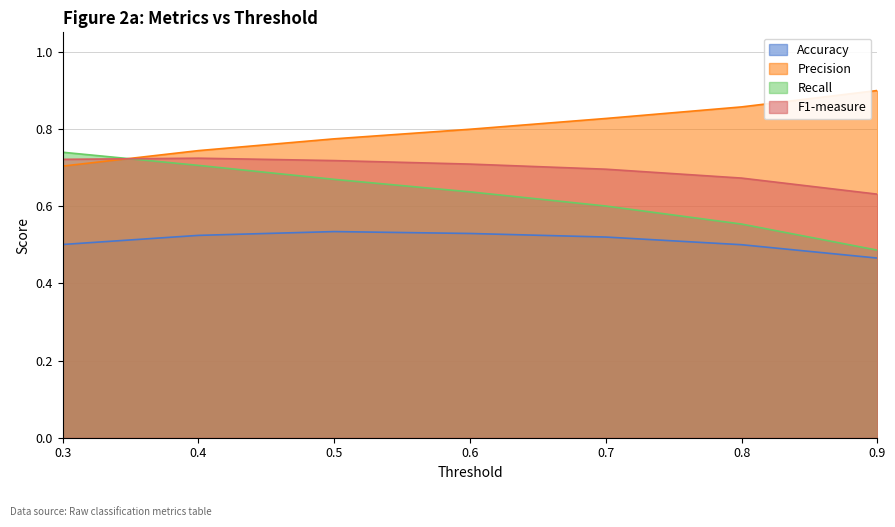

How many Precision values are between 0 and 1?

7